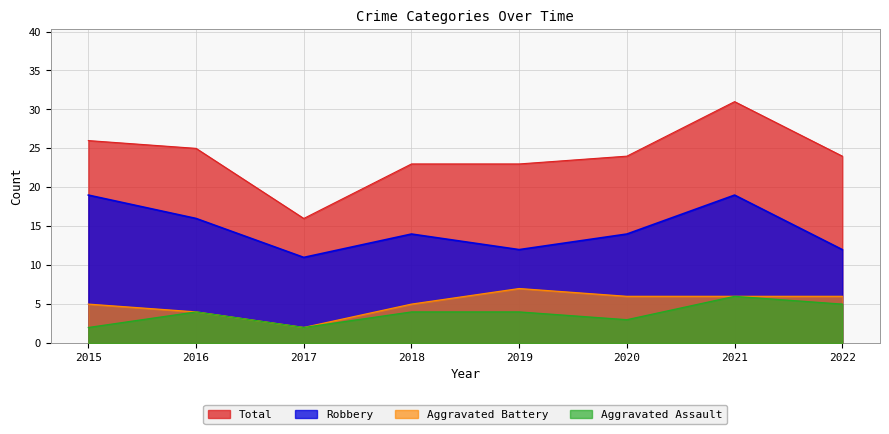

What is the difference between the second highest and second lowest values in the Aggravated Battery series?

2